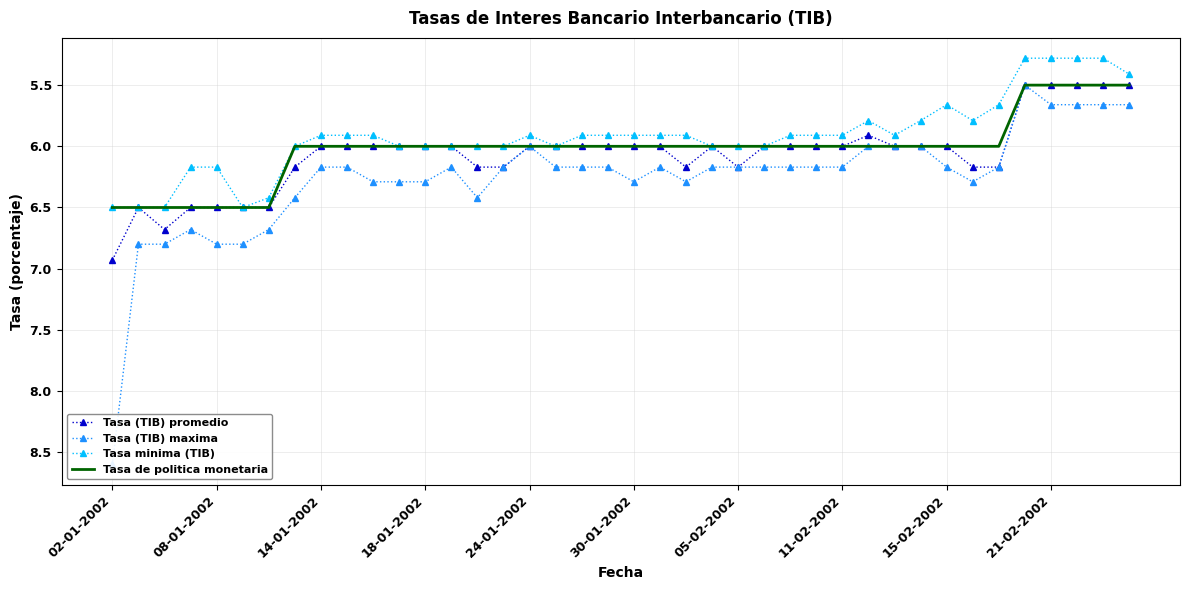

Rank the series by their maximum value, from lowest to highest.

Tasa minima (TIB), Tasa de politica monetaria, Tasa (TIB) promedio, Tasa (TIB) maxima